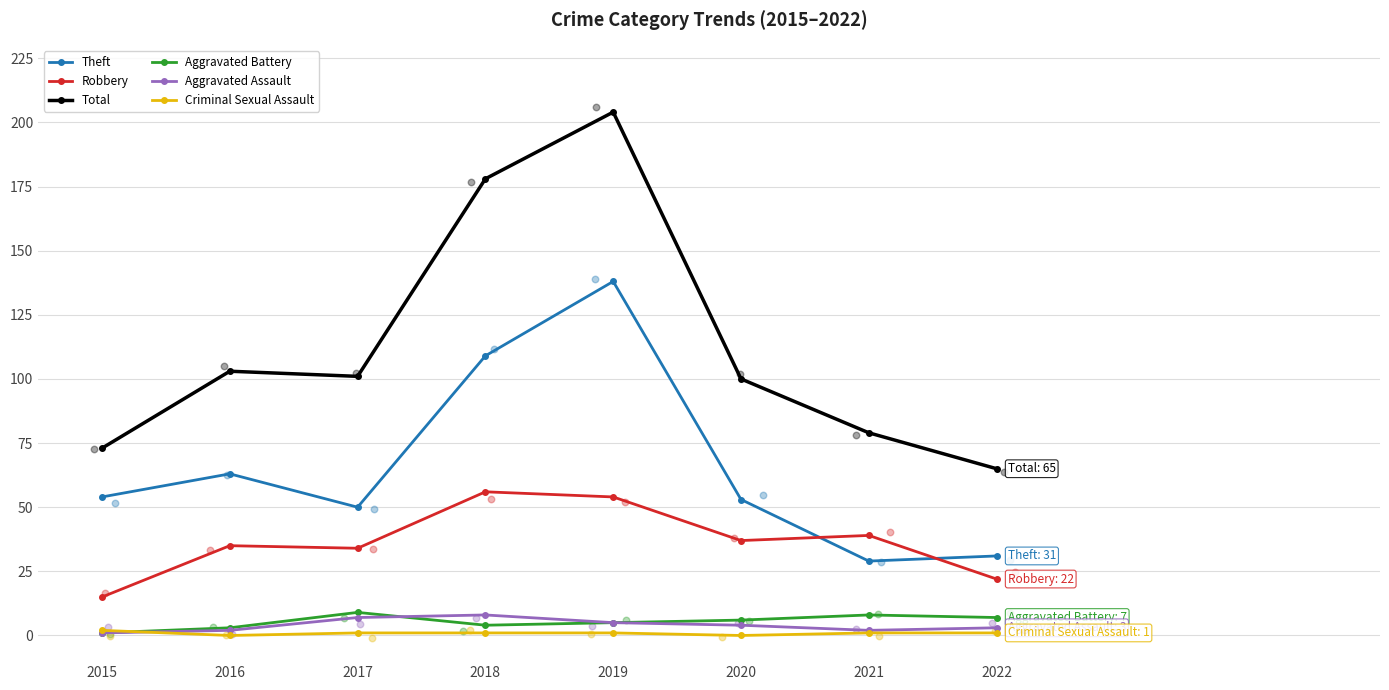

Which series has the largest total across all categories?

Total